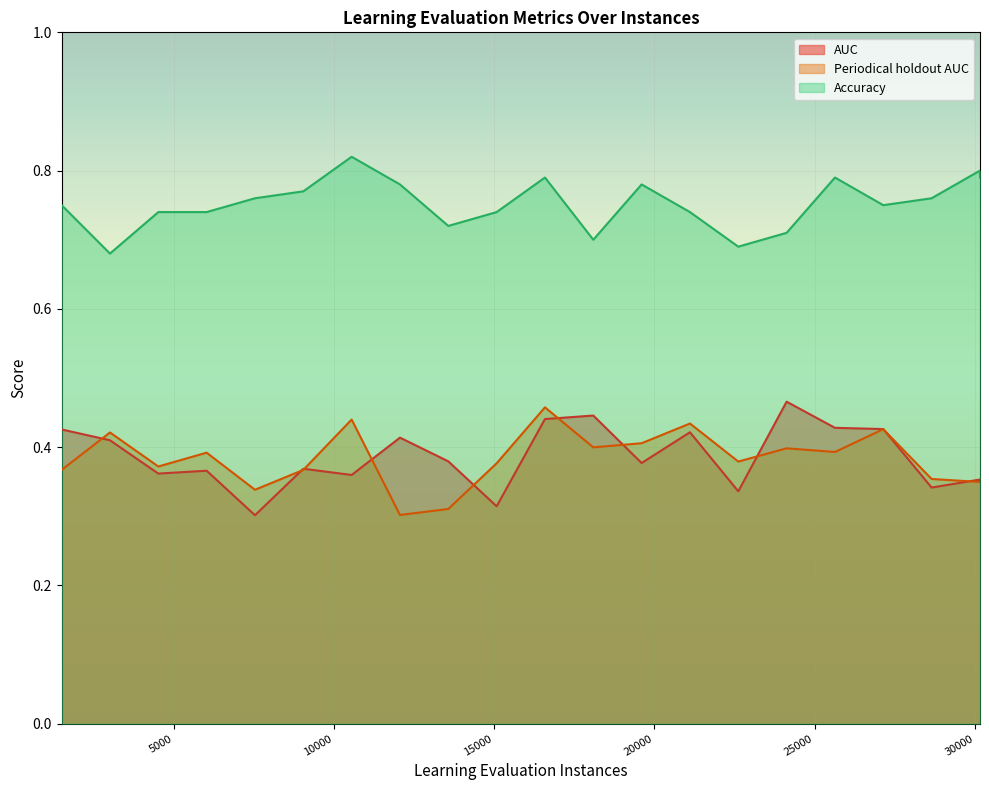

What is the label of the 20th point from the right?

3016.0